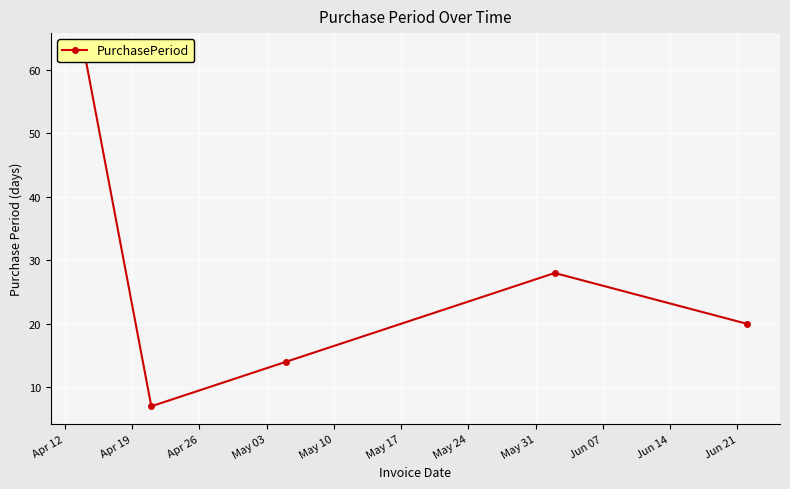

What is the approximate value at Apr 26, to the nearest 10?

10